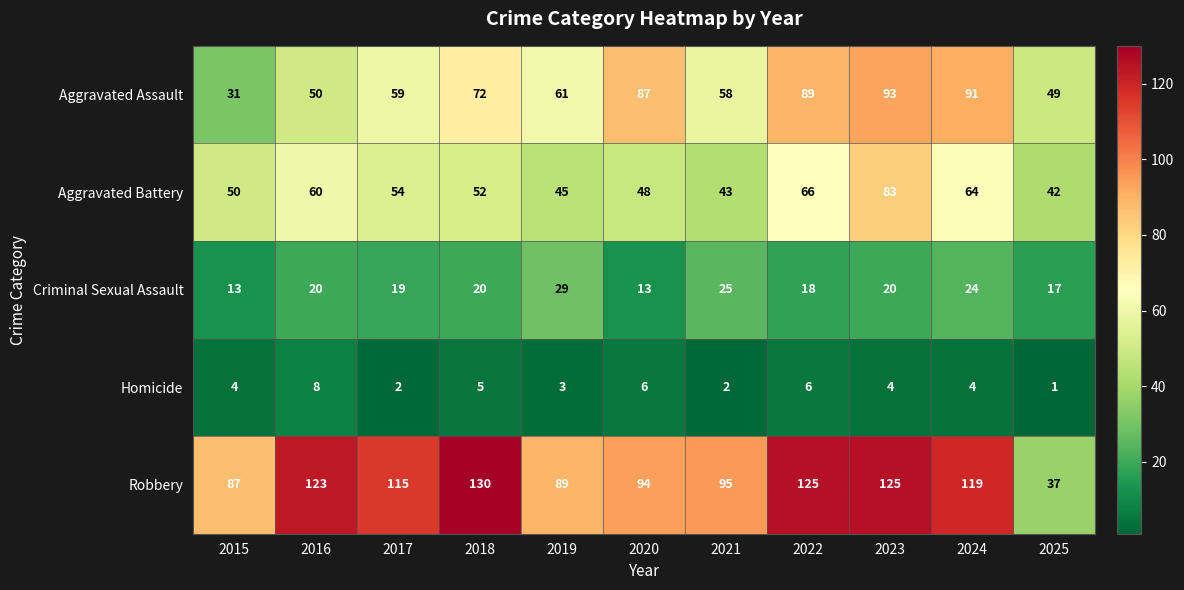

Rank the series by their maximum value, from highest to lowest.

Robbery, Aggravated Assault, Aggravated Battery, Criminal Sexual Assault, Homicide